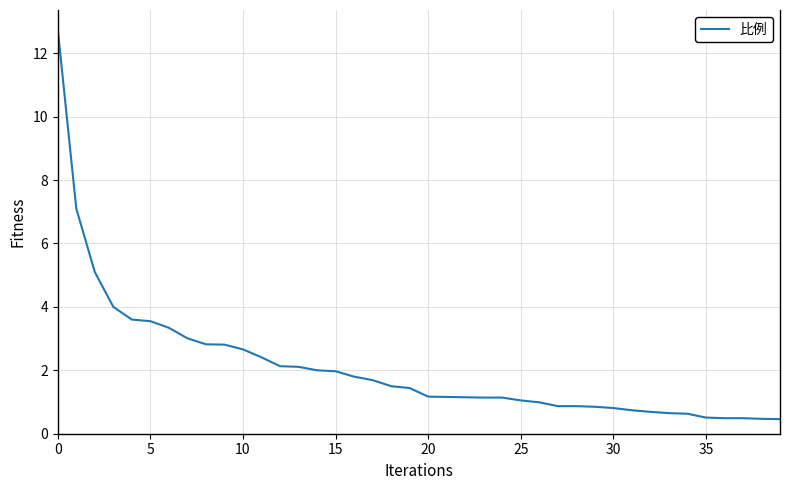

What is the minimum value shown in the chart?

0.5